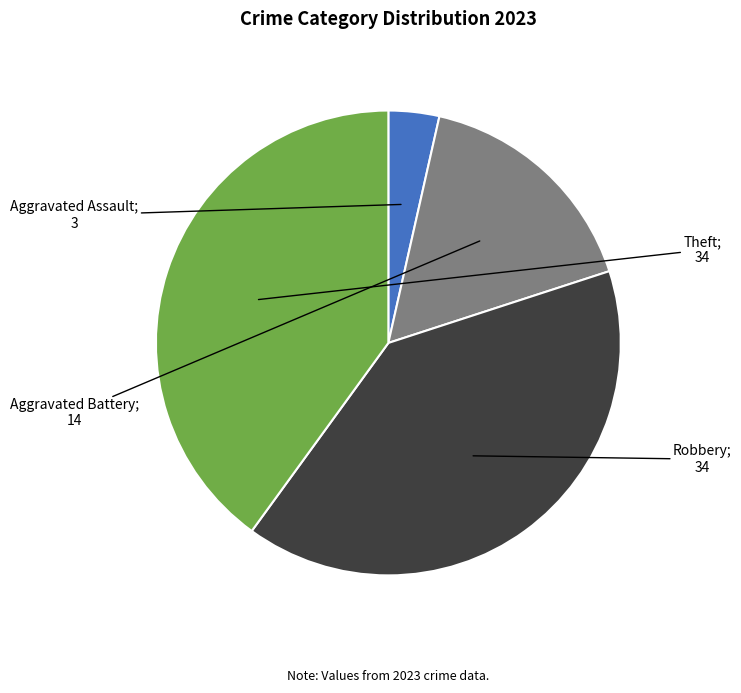

Is there any slice that represents more than half of the pie?

No